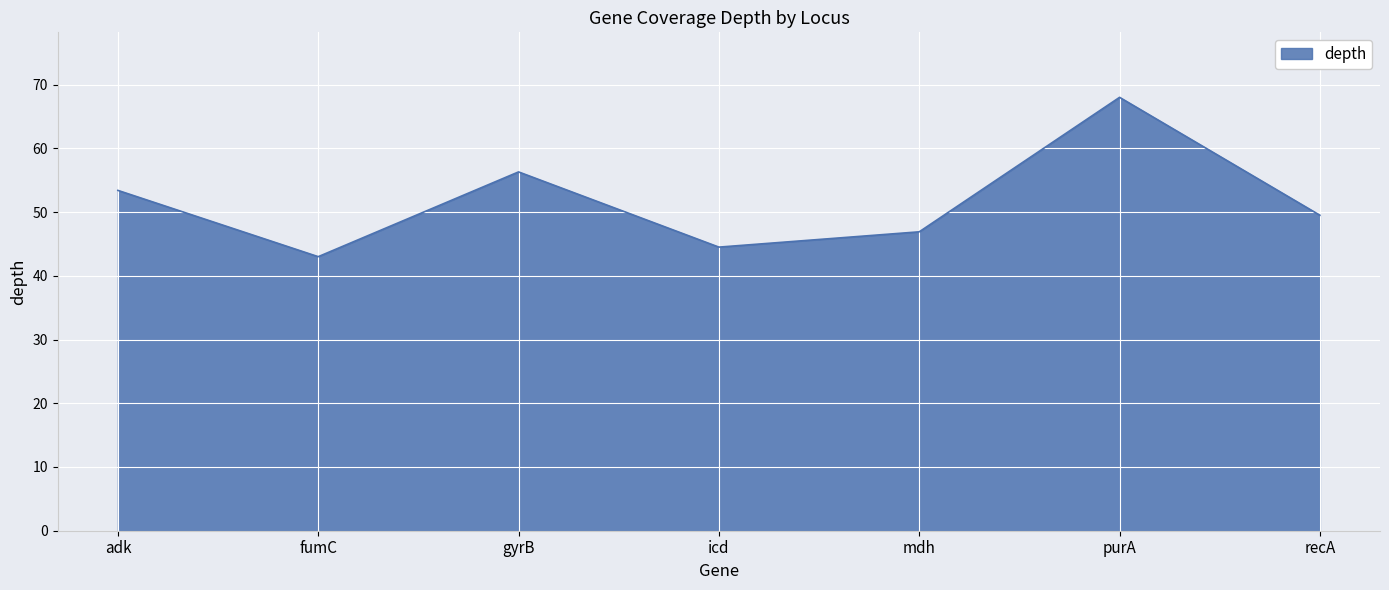

The value at mdh is 77.8. True or false?

False